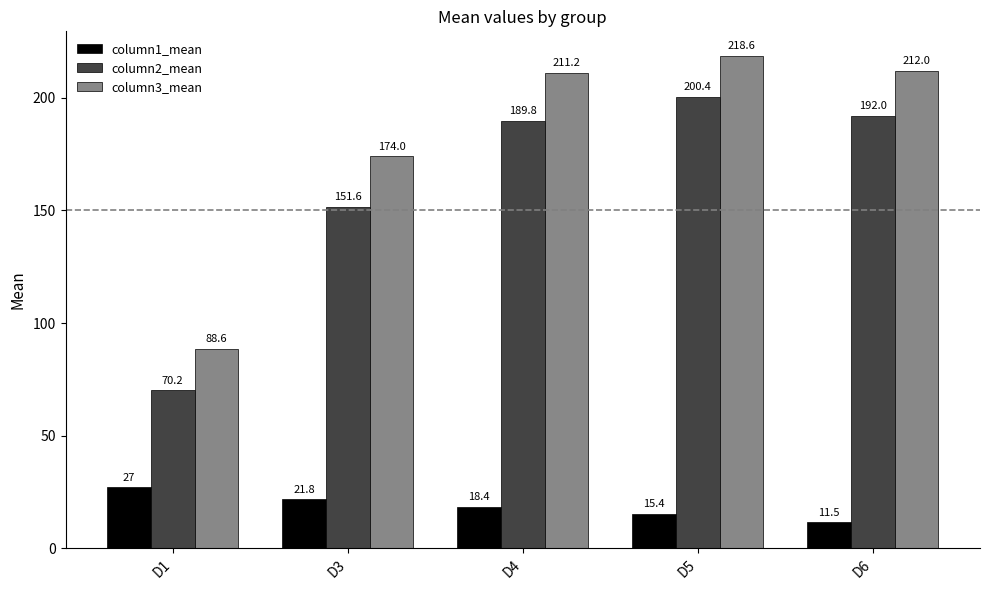

Which label corresponds to the smallest value in the chart?

D6